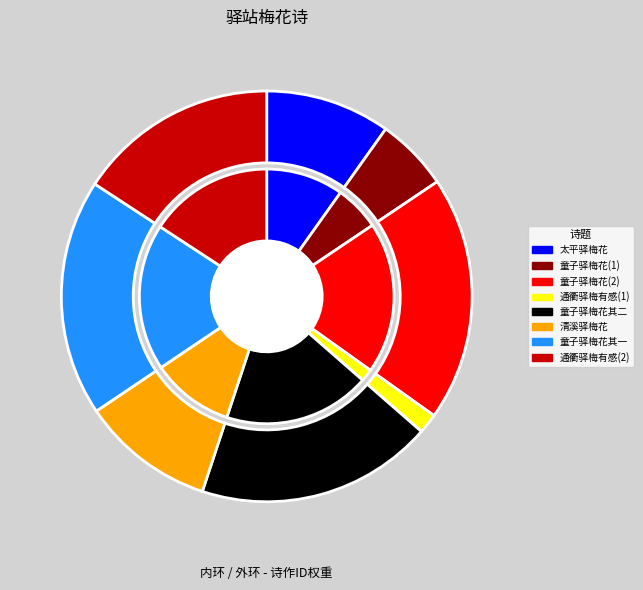

Is there a majority slice in this chart?

No